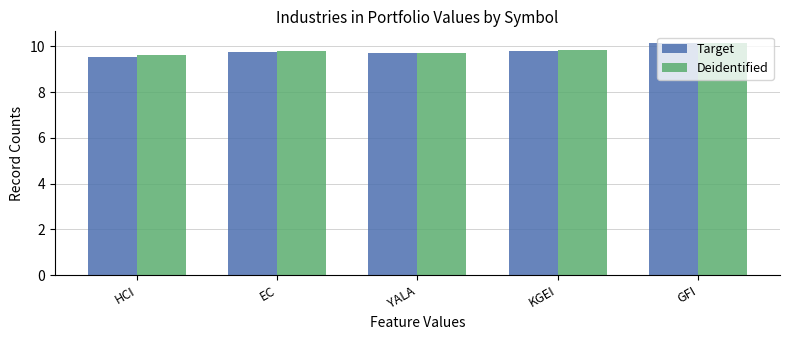

Read the Deidentified value at HCI.

9.6